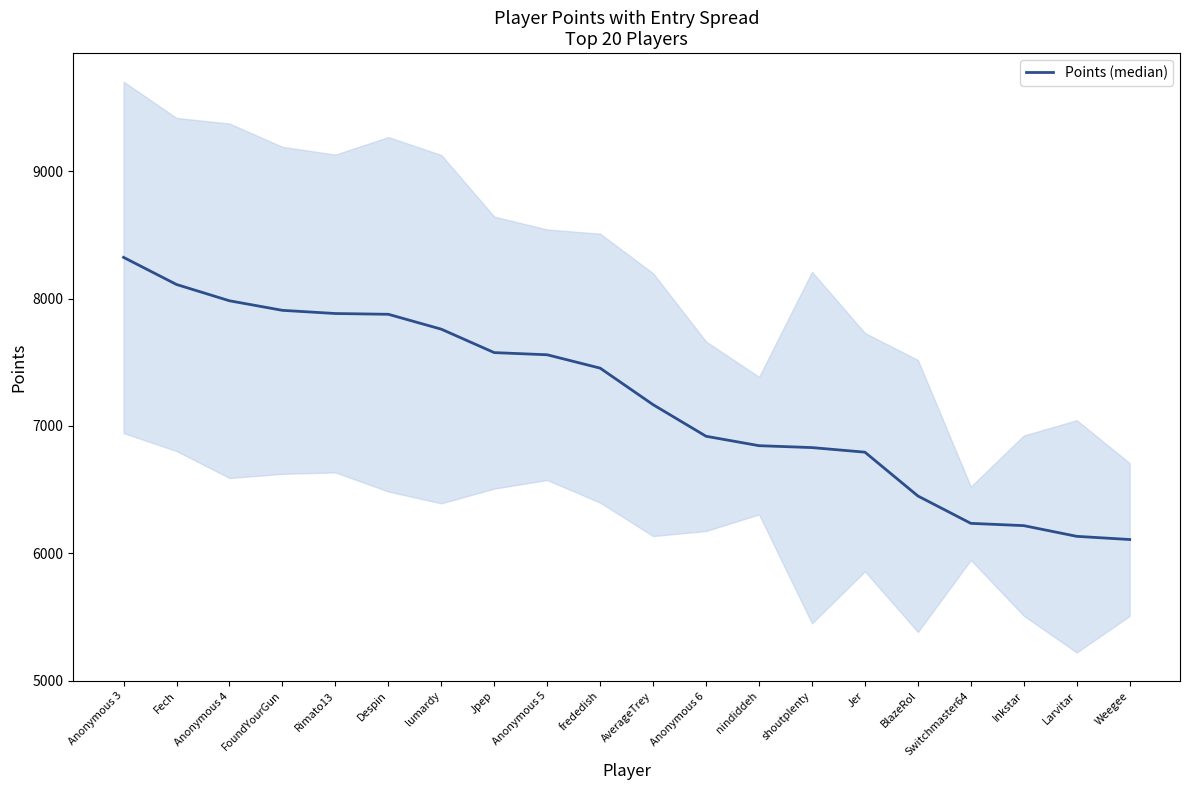

What position from the right is AverageTrey?

10